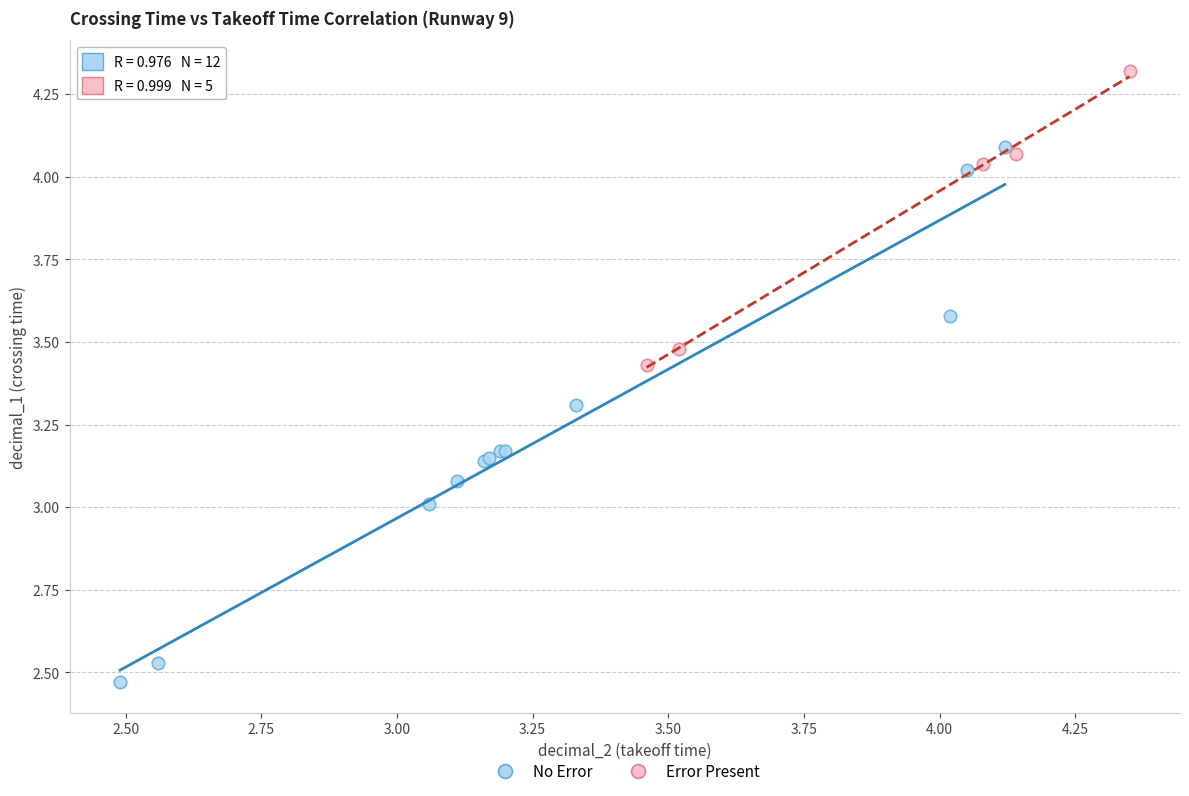

Which series contains the highest Y value?

Error Present